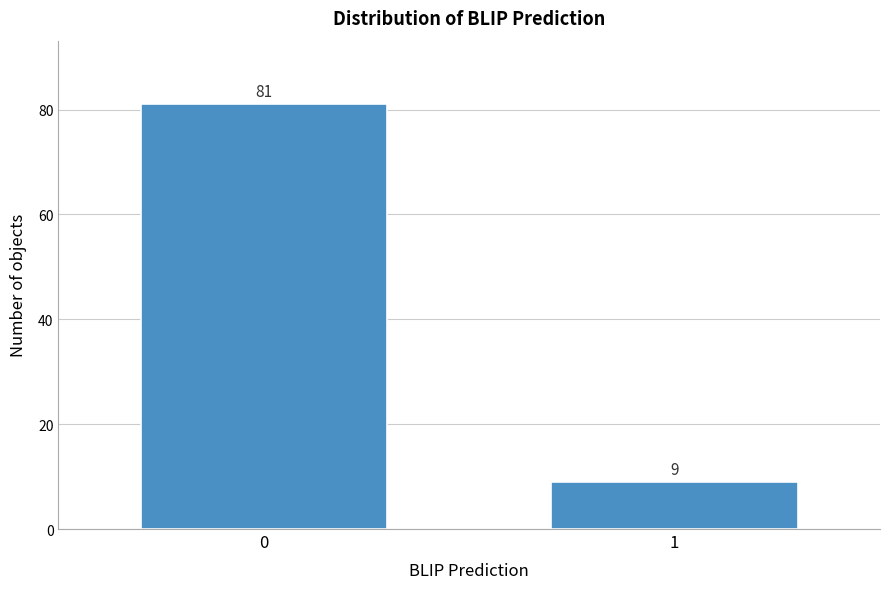

Reading right to left, extract all data points from this chart.

9	81